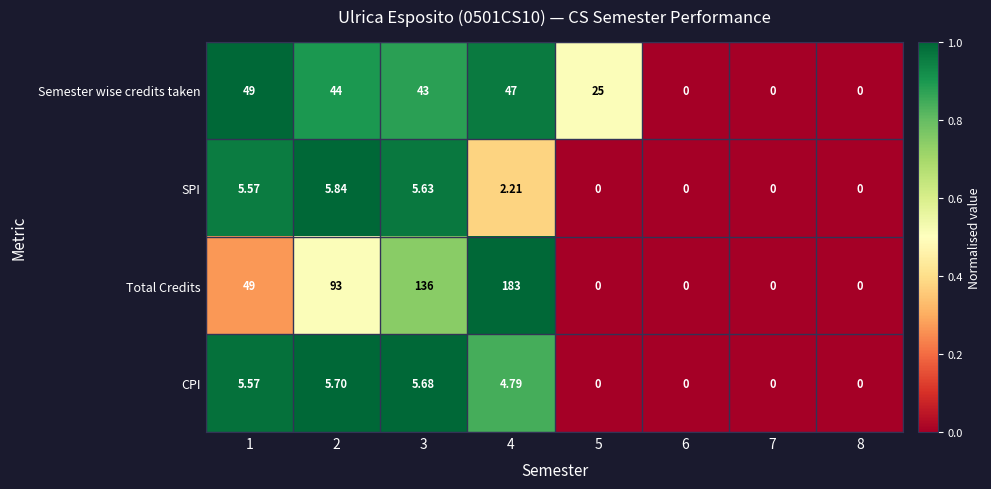

How many data points does each series have?

8